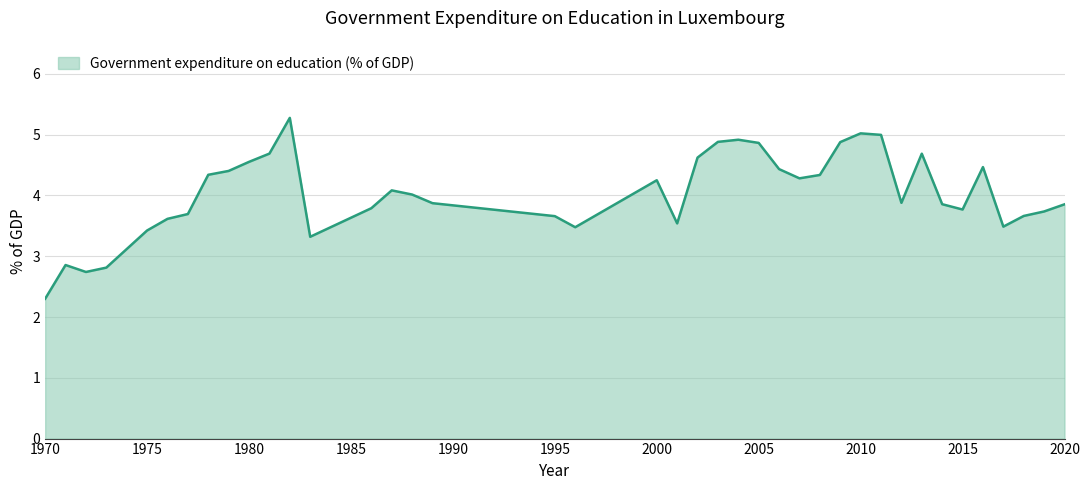

What is the minimum value shown in the chart?

2.3